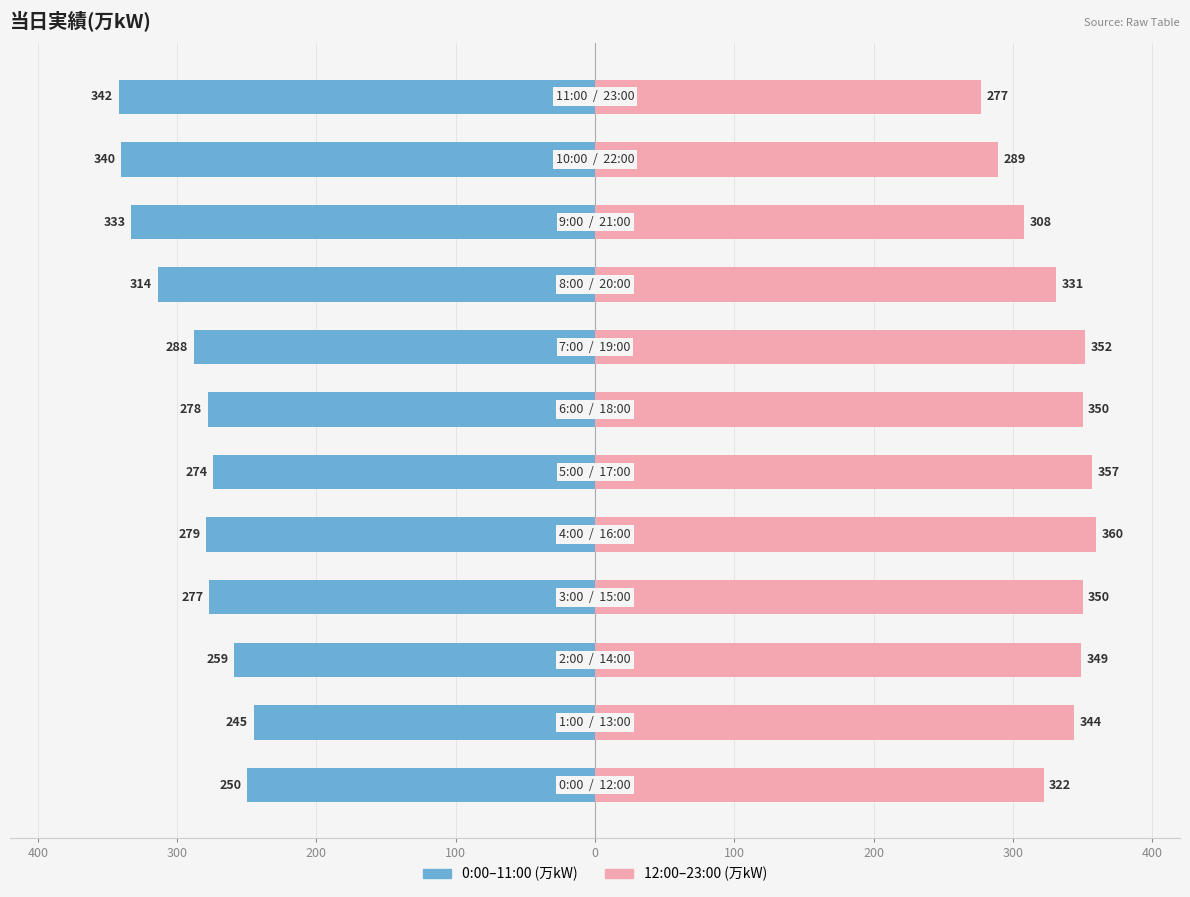

How many bars are there in total?

24